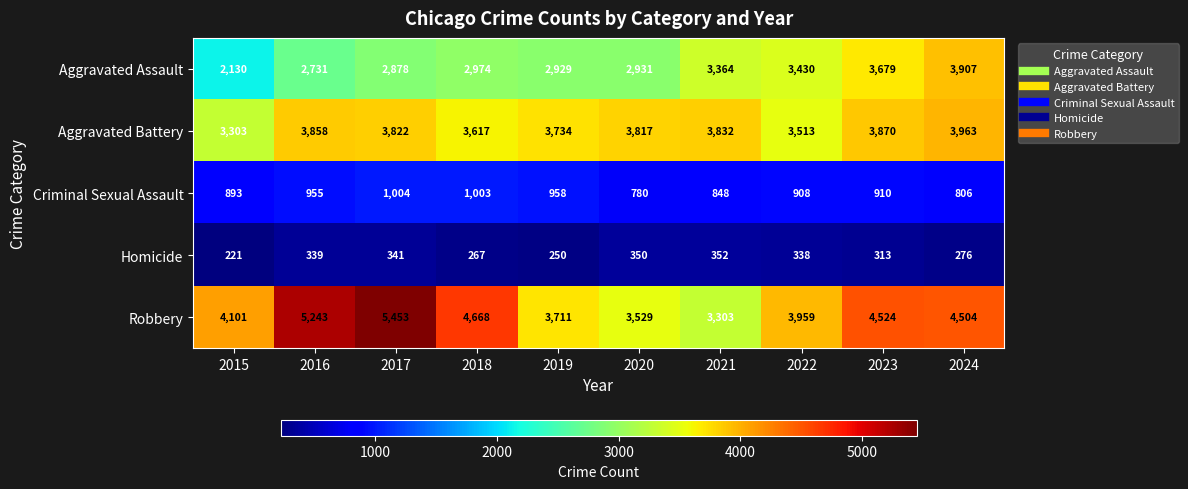

Read the Robbery value at 2024.

4504